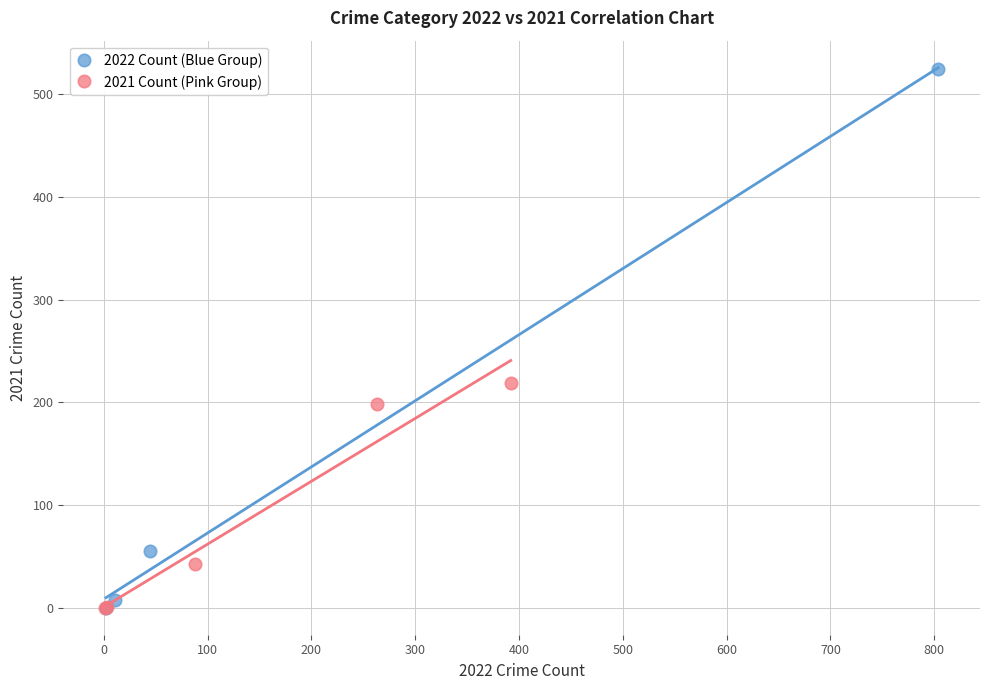

Which series has the largest Y range (max minus min)?

2022 Count (Blue Group)